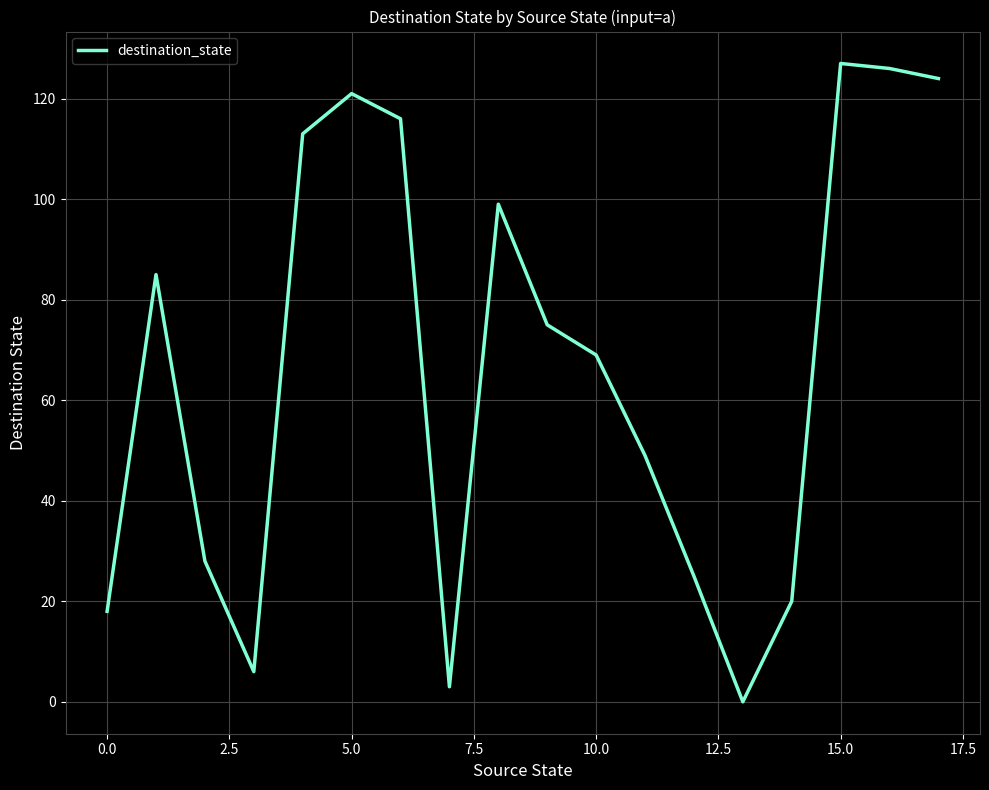

What is the maximum value shown in the chart?

127